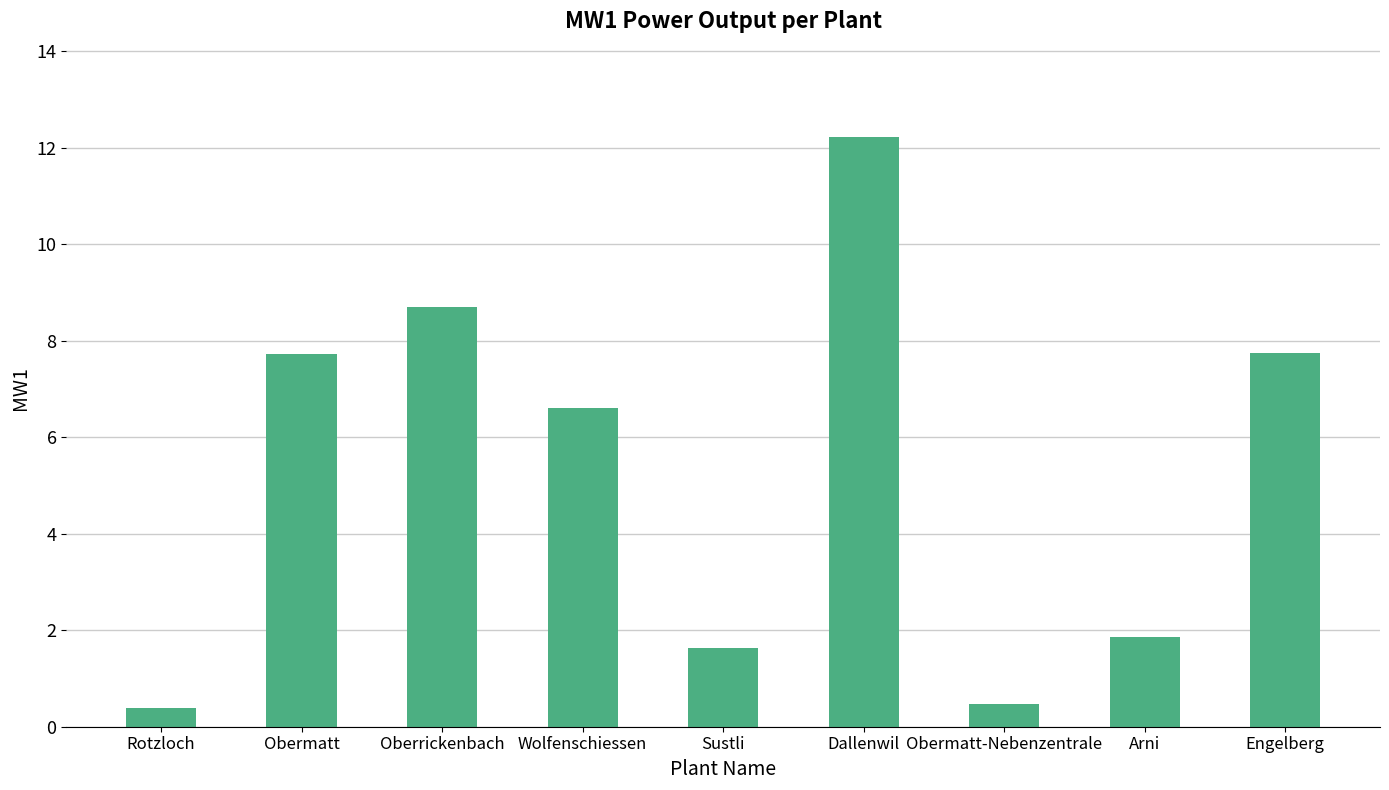

Read the value at Sustli.

1.6